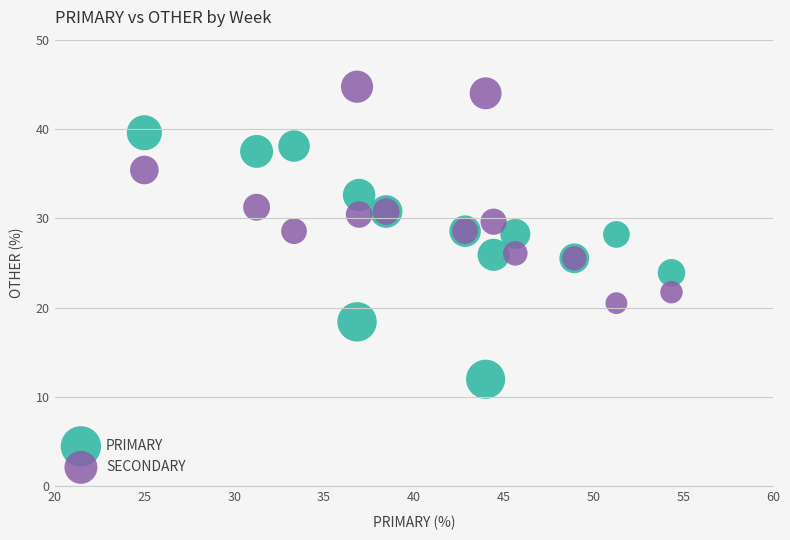

Which series has the widest spread of Y values?

PRIMARY